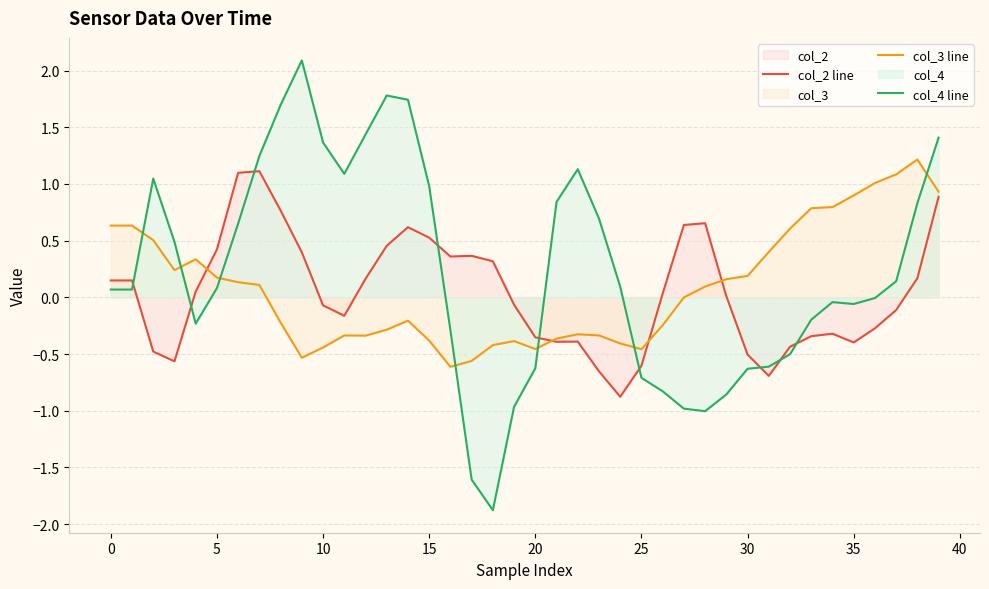

Which series has the largest range (max minus min)?

col_4 line